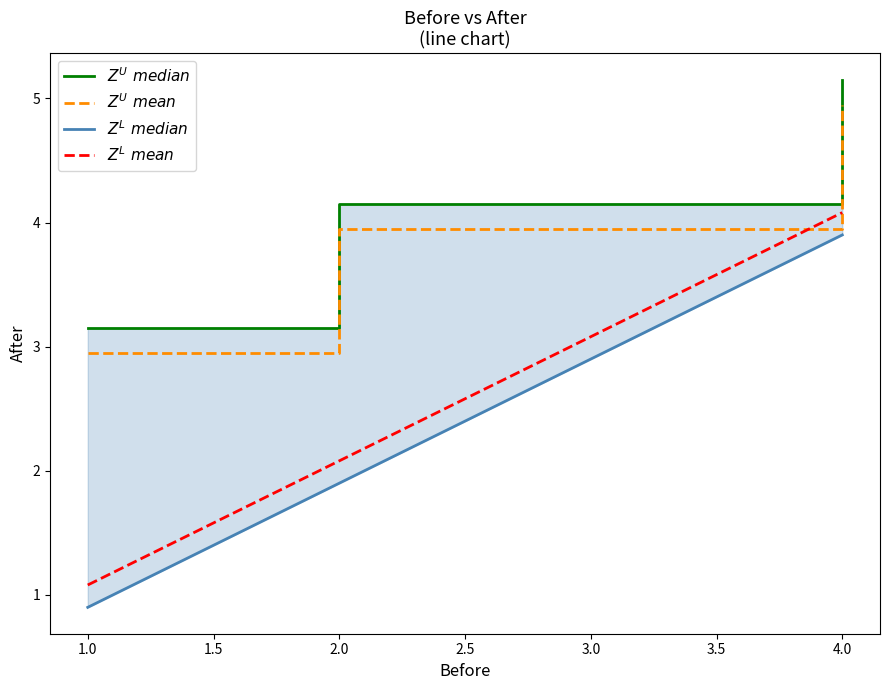

Which series has the largest range (max minus min)?

$Z^L\ median$